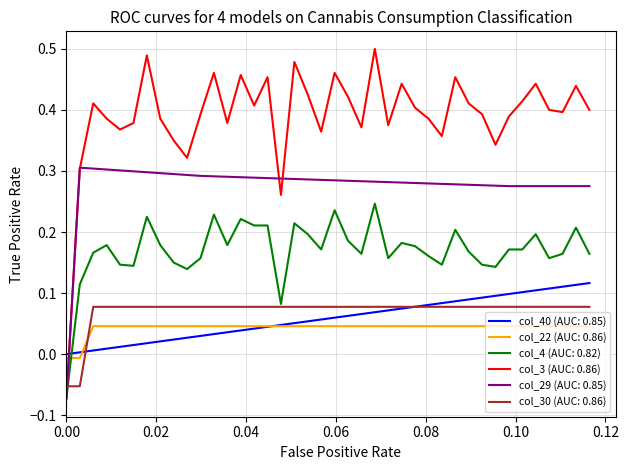

Rank the series by their maximum value, from lowest to highest.

col_22 (AUC: 0.86), col_30 (AUC: 0.86), col_40 (AUC: 0.85), col_4 (AUC: 0.82), col_29 (AUC: 0.85), col_3 (AUC: 0.86)